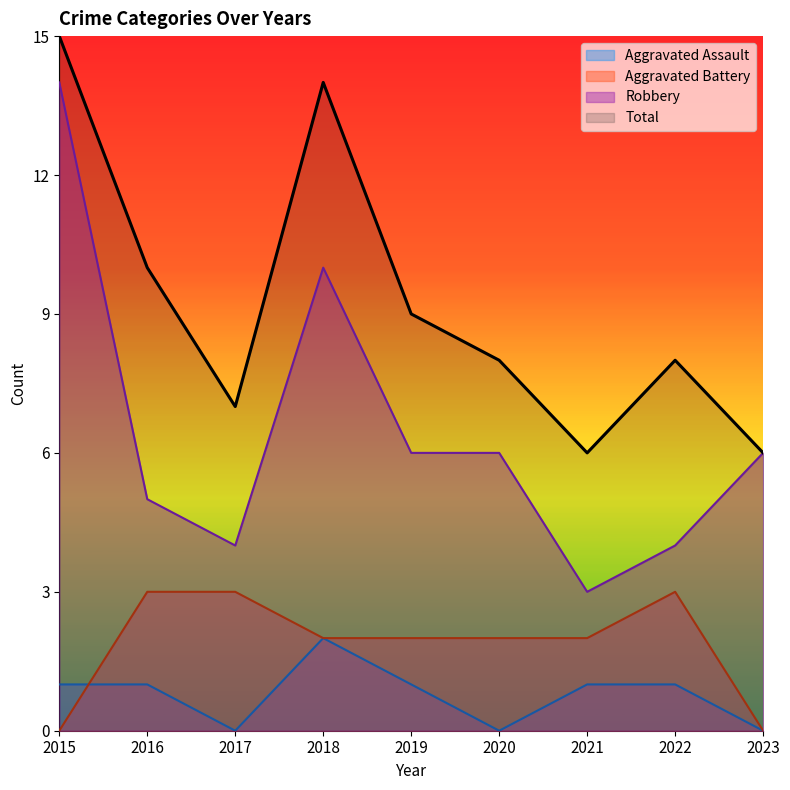

How many lines are shown in the chart?

4